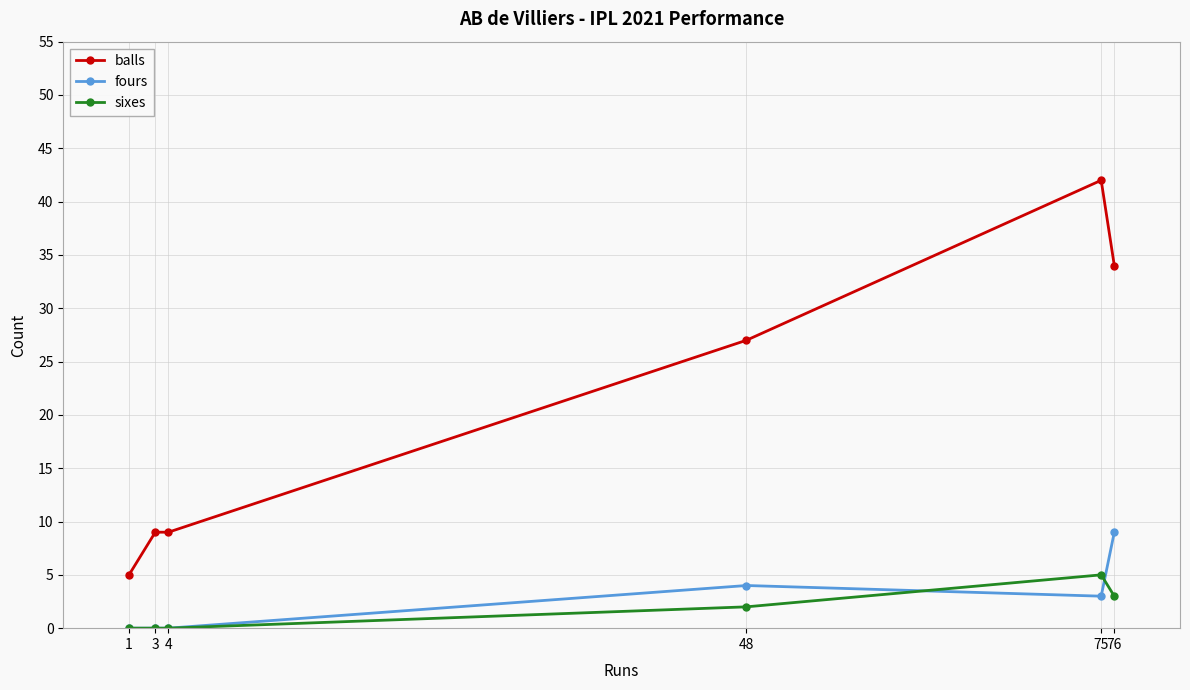

List the series in order of their peak value, highest first.

balls, fours, sixes